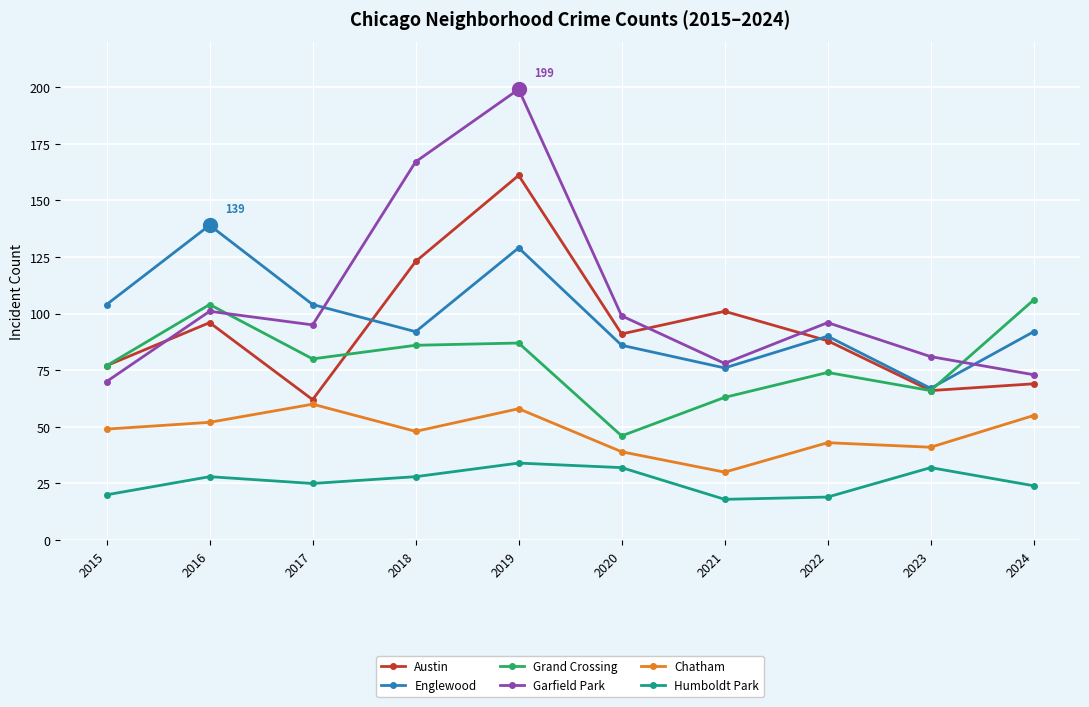

How many series are shown in this chart?

6